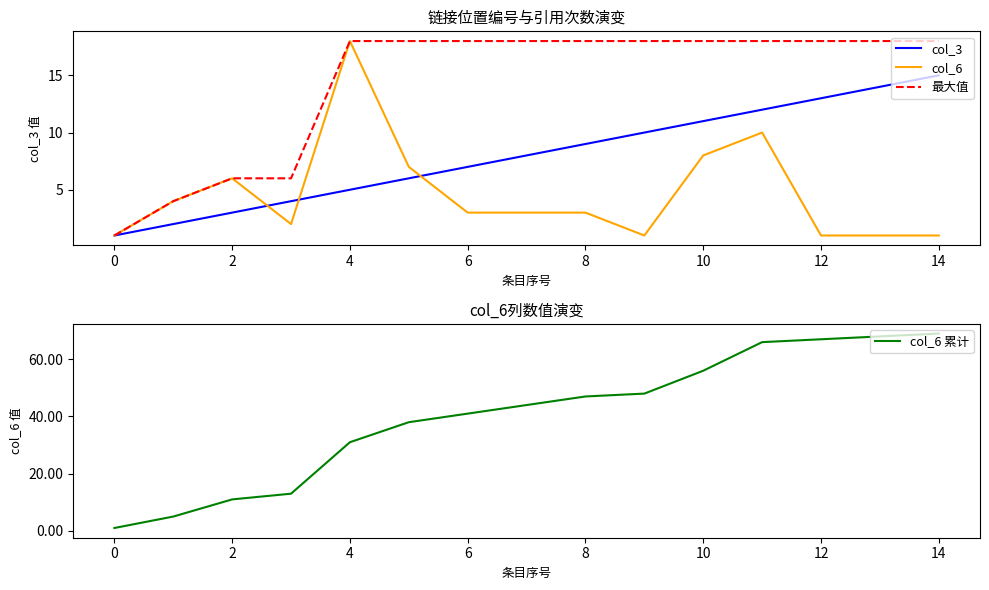

Which series has the largest total across all categories?

col_6 累计